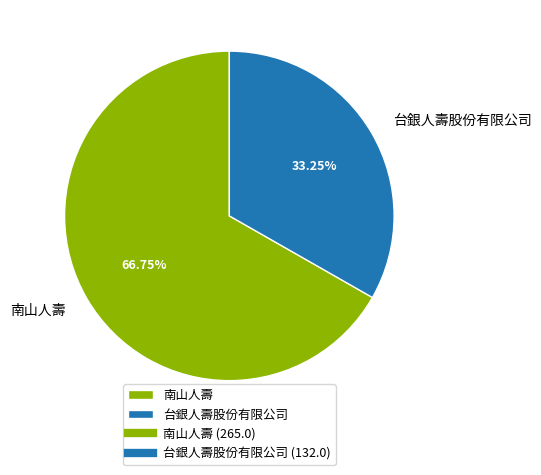

To the nearest percent, what is the combined percentage of 台銀人壽股份有限公司 and 南山人壽?

100%